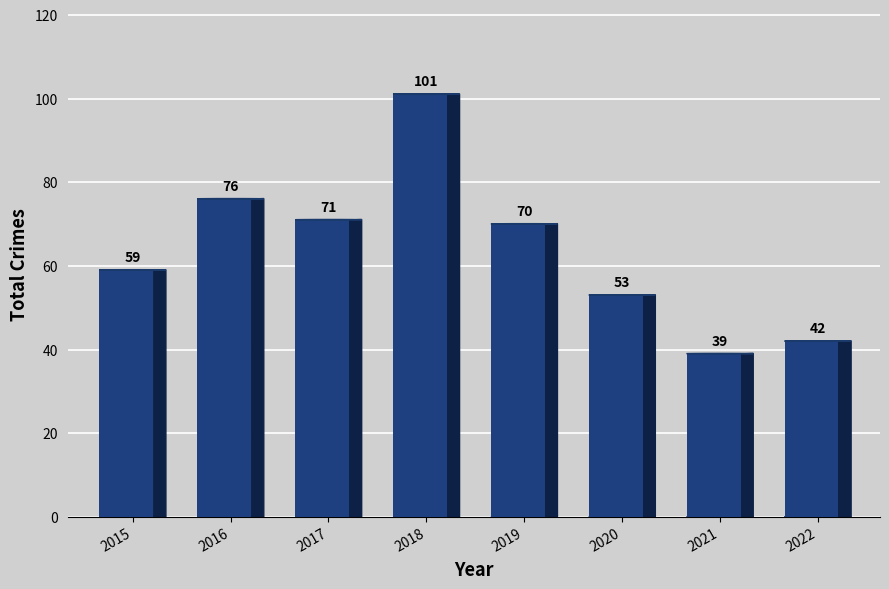

At which category does the chart reach its peak across all series?

2018